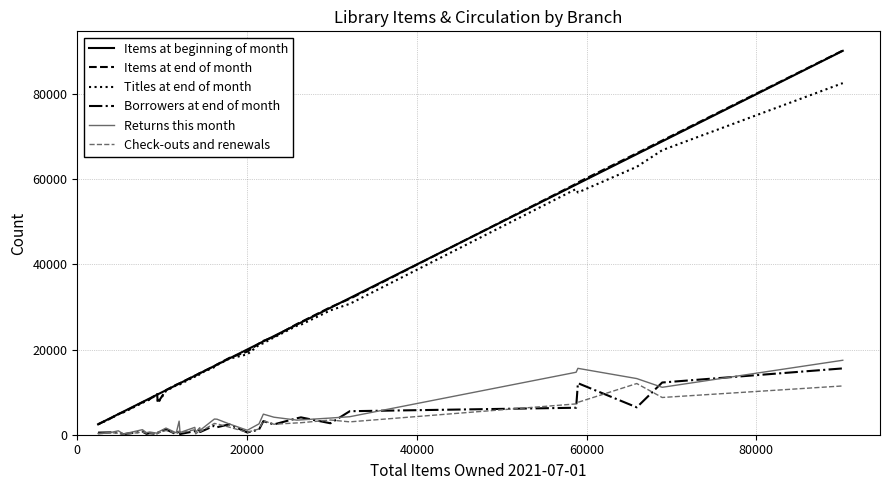

What are all the series names shown in the legend?

Items at beginning of month, Items at end of month, Titles at end of month, Borrowers at end of month, Returns this month, Check-outs and renewals